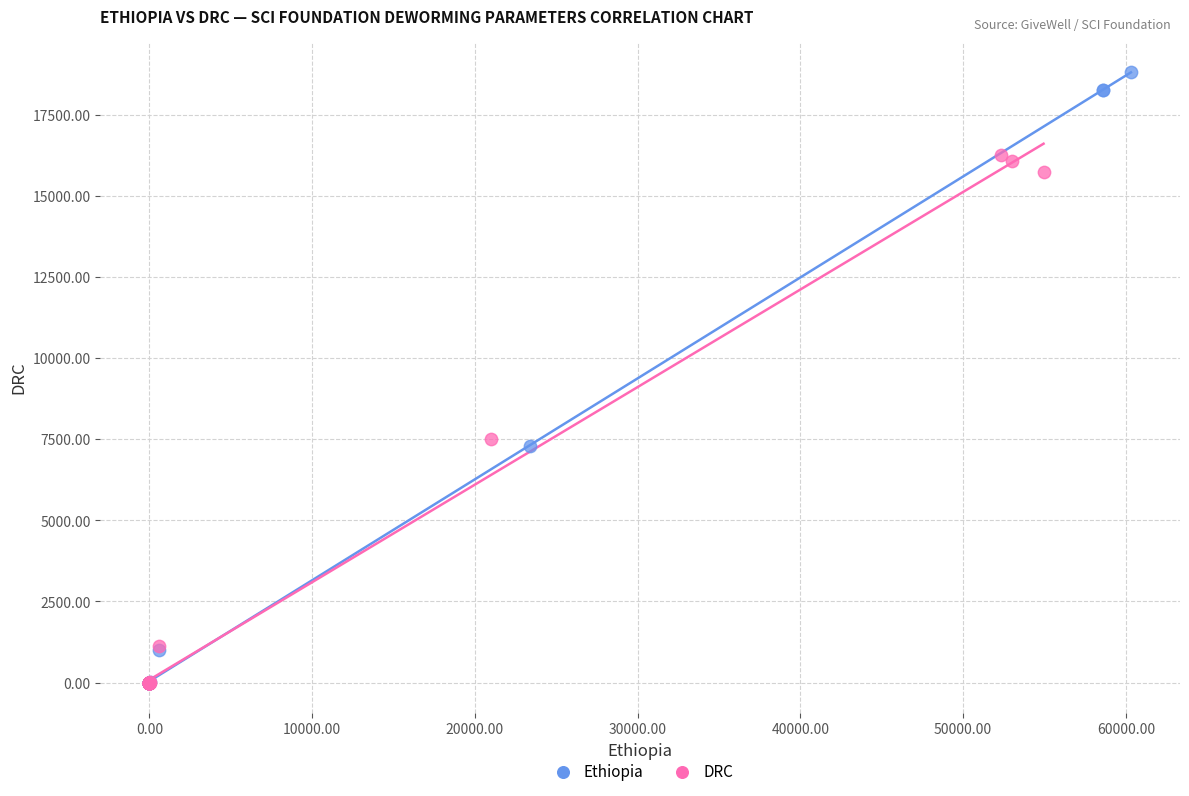

Which series contains the highest Y value?

Ethiopia